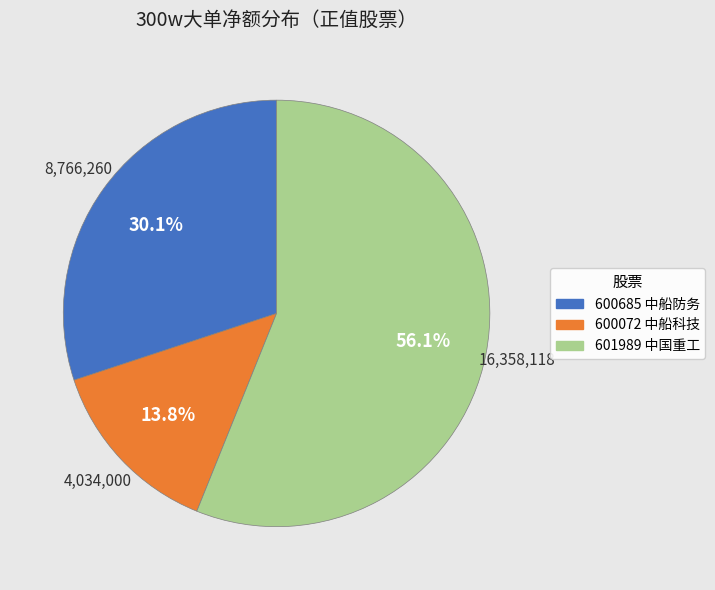

How many segments does this pie chart have?

3